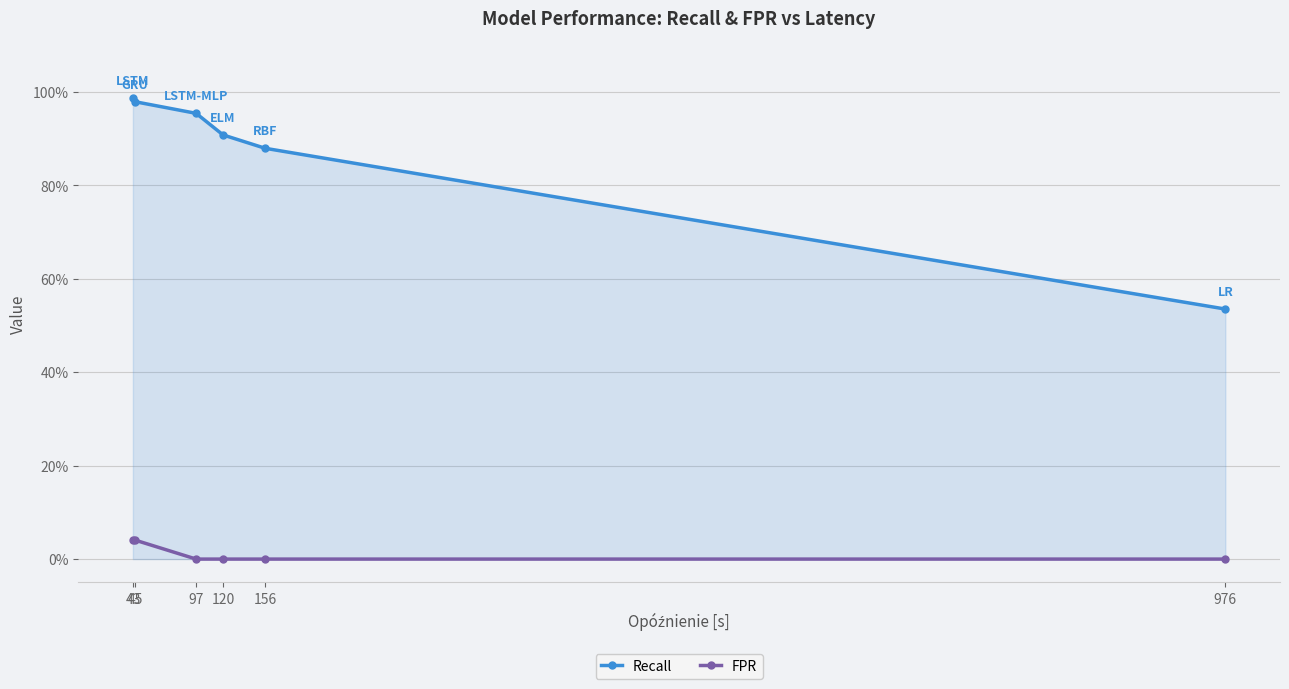

What are all the series names shown in the legend?

Recall, FPR